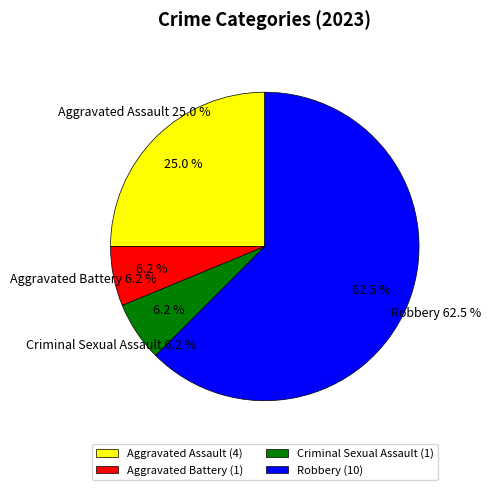

What is the change in value from Criminal Sexual Assault to Robbery?

+9